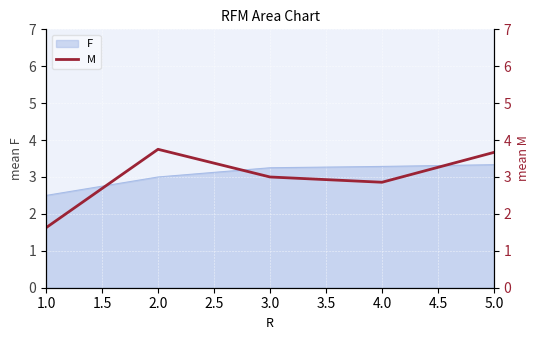

How many values are below 3?

2